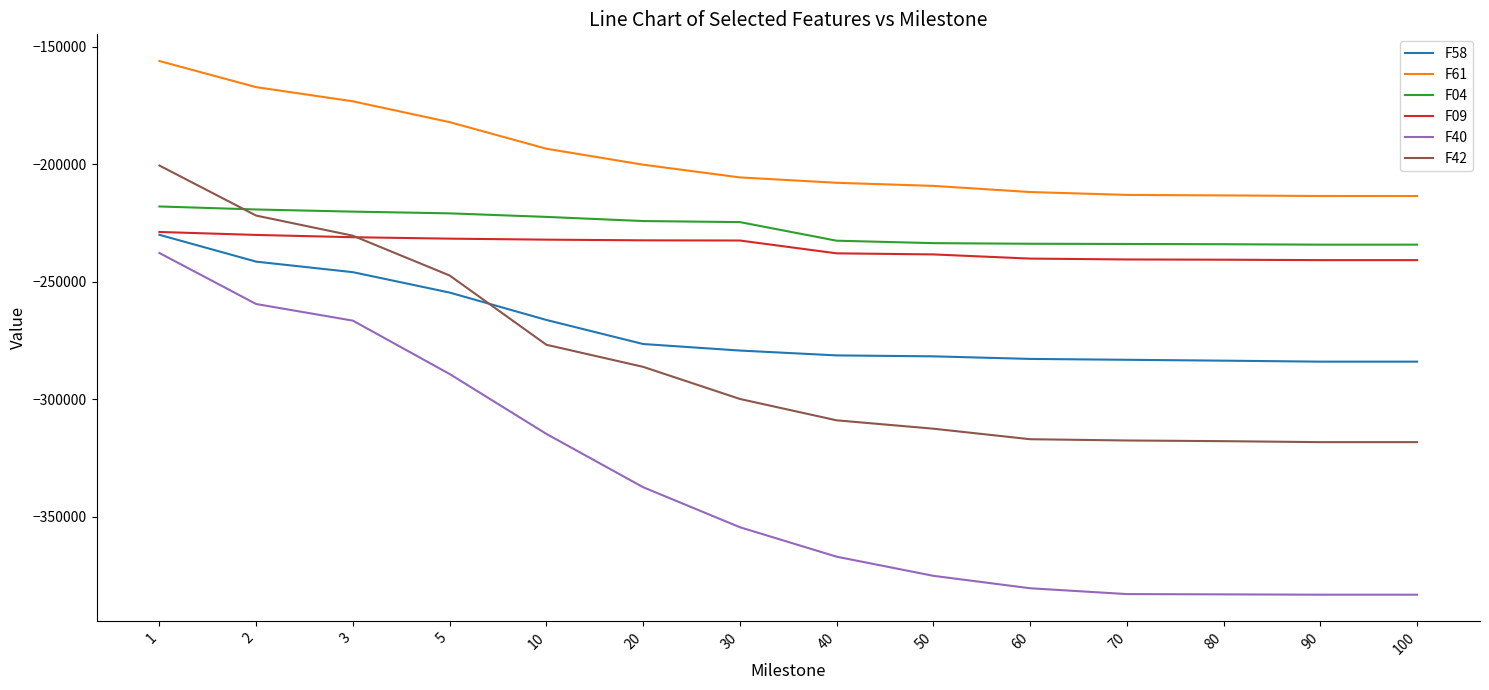

What is the minimum value shown in the chart?

-383151